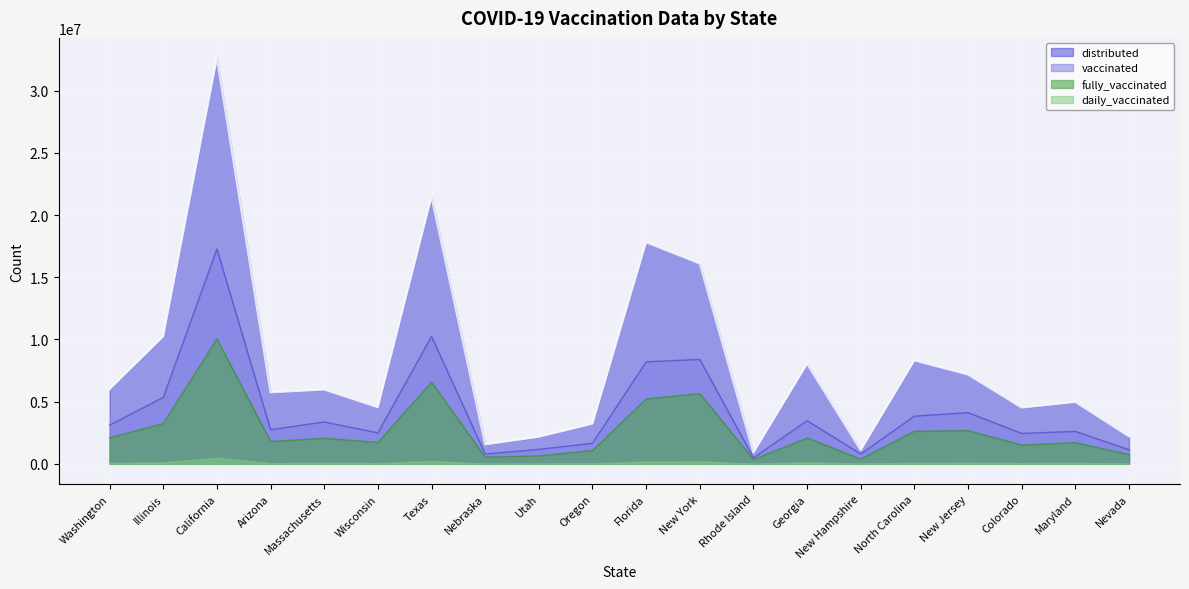

Does the chart display data point markers on the line(s)?

No